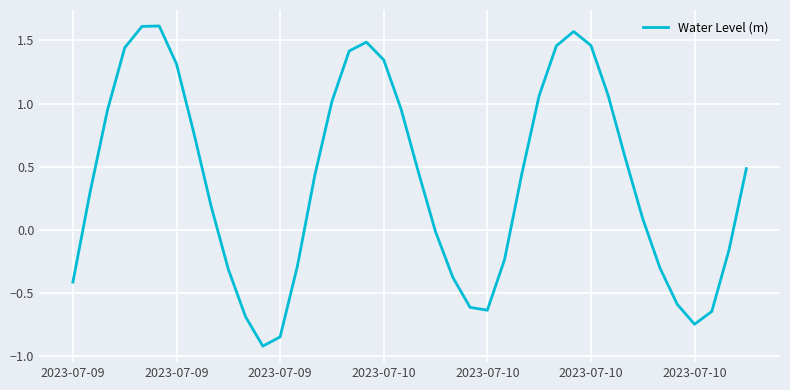

At which label does the data first exceed 0?

2023-07-09